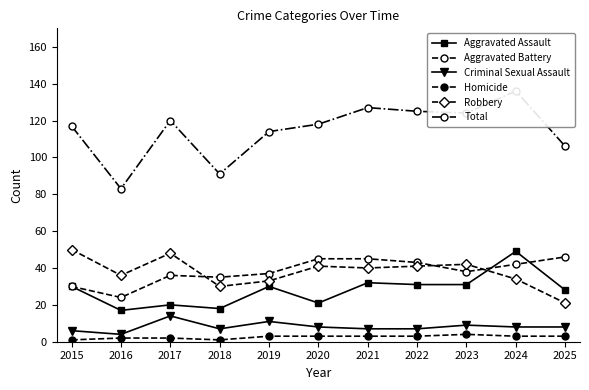

Where is Homicide nearest to the value 2?

2016